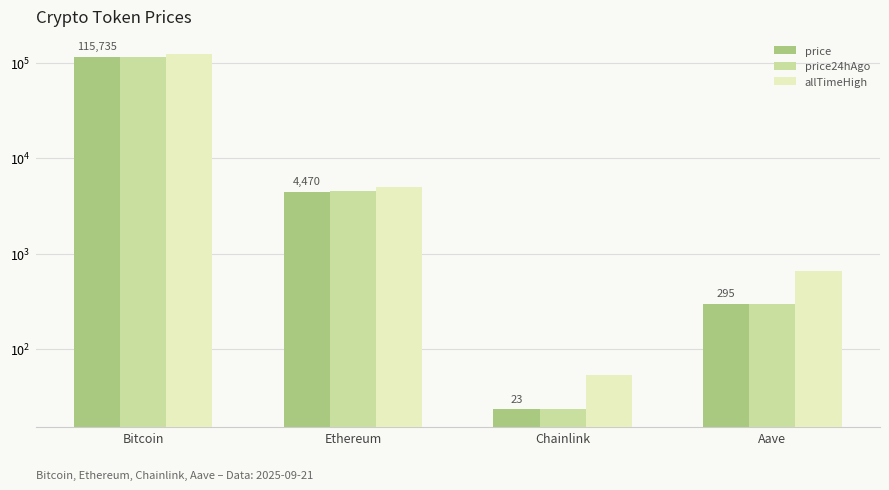

Which category has the lowest value in the allTimeHigh series?

Chainlink